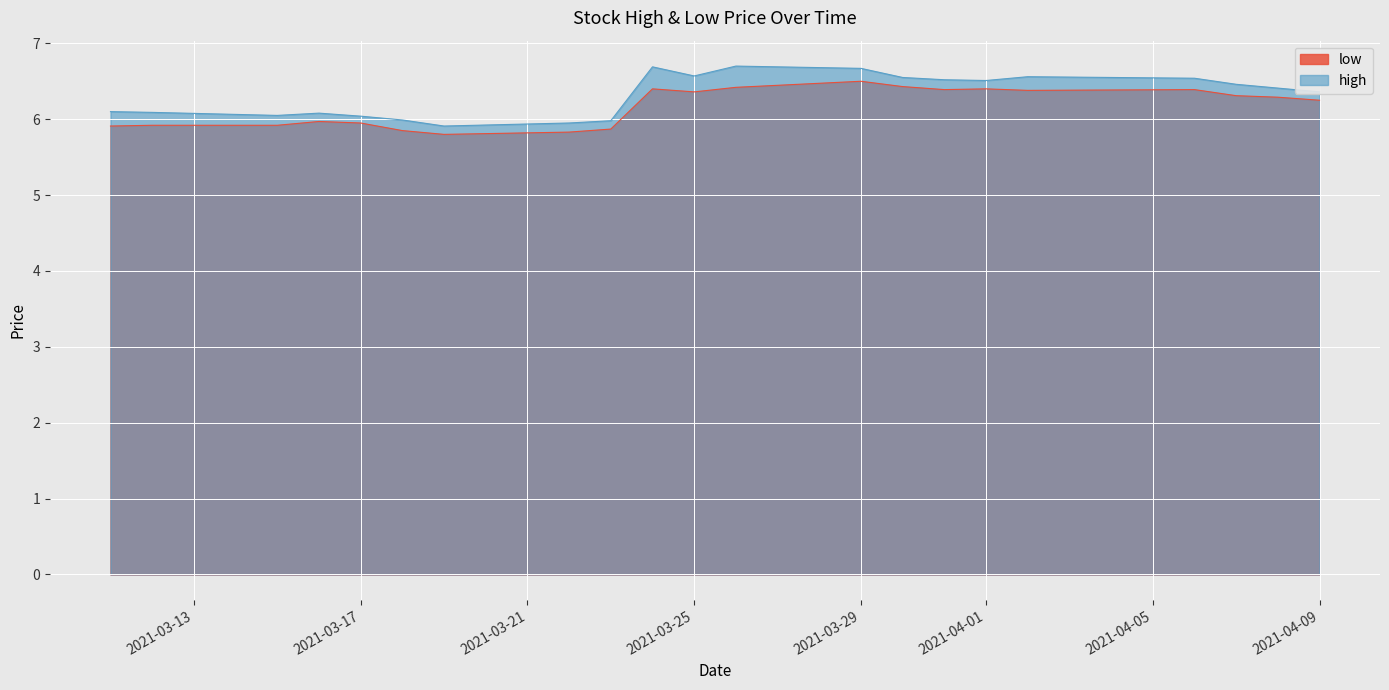

List the labels in order of high value, smallest first.

2021-03-19, 2021-03-22, 2021-03-23, 2021-03-18, 2021-03-17, 2021-03-15, 2021-03-16, 2021-03-12, 2021-03-11, 2021-04-09, 2021-04-08, 2021-04-07, 2021-04-01, 2021-03-31, 2021-04-06, 2021-03-30, 2021-04-02, 2021-03-25, 2021-03-29, 2021-03-24, 2021-03-26